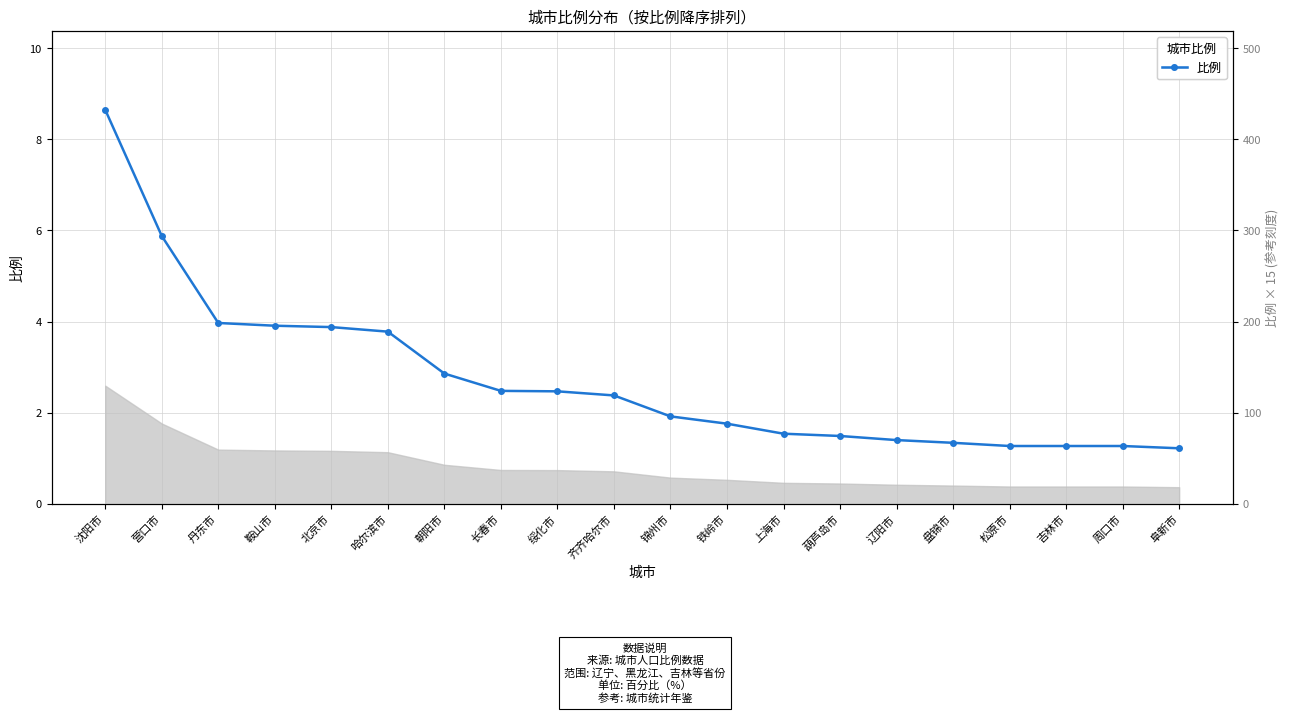

What position from the right is 北京市?

16